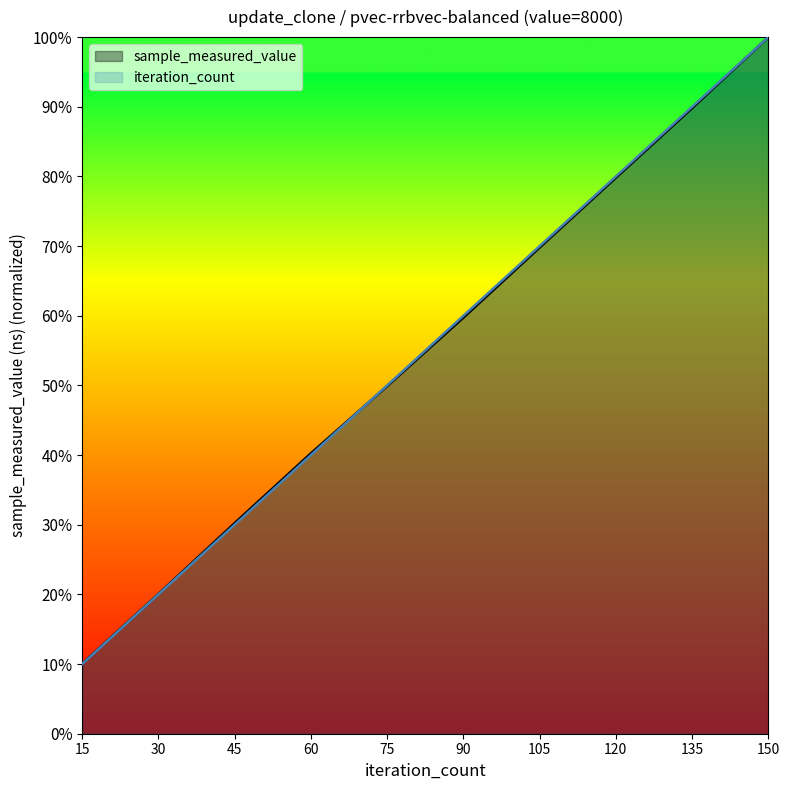

What is the minimum value for iteration_count?

0.1